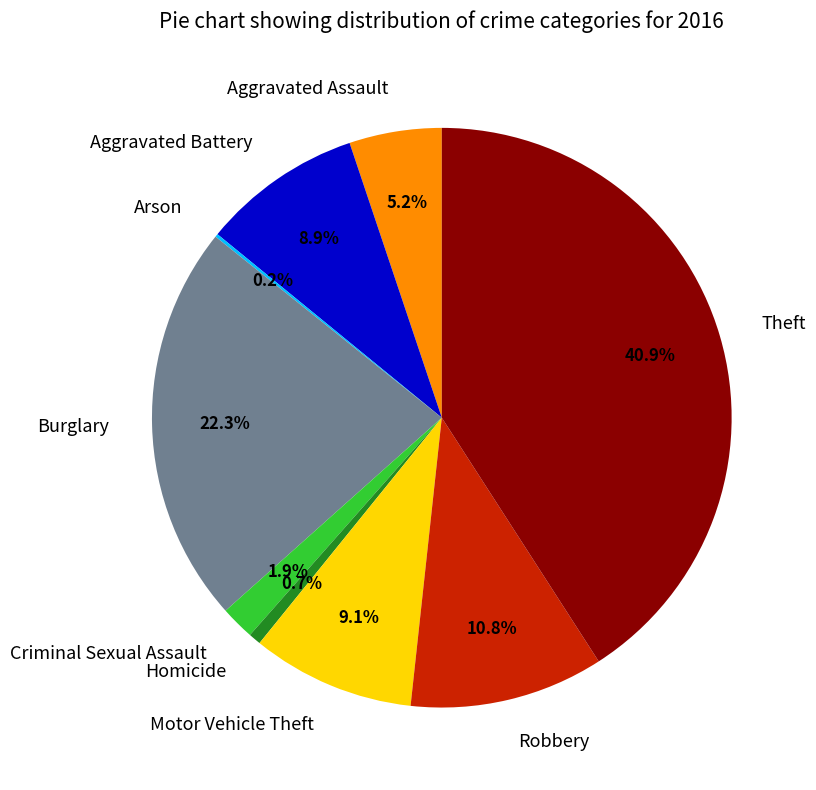

What is the largest slice in the pie chart?

Theft